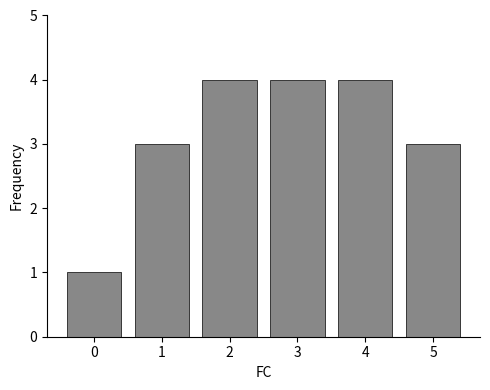

Which has a higher value, 5 or 0?

5